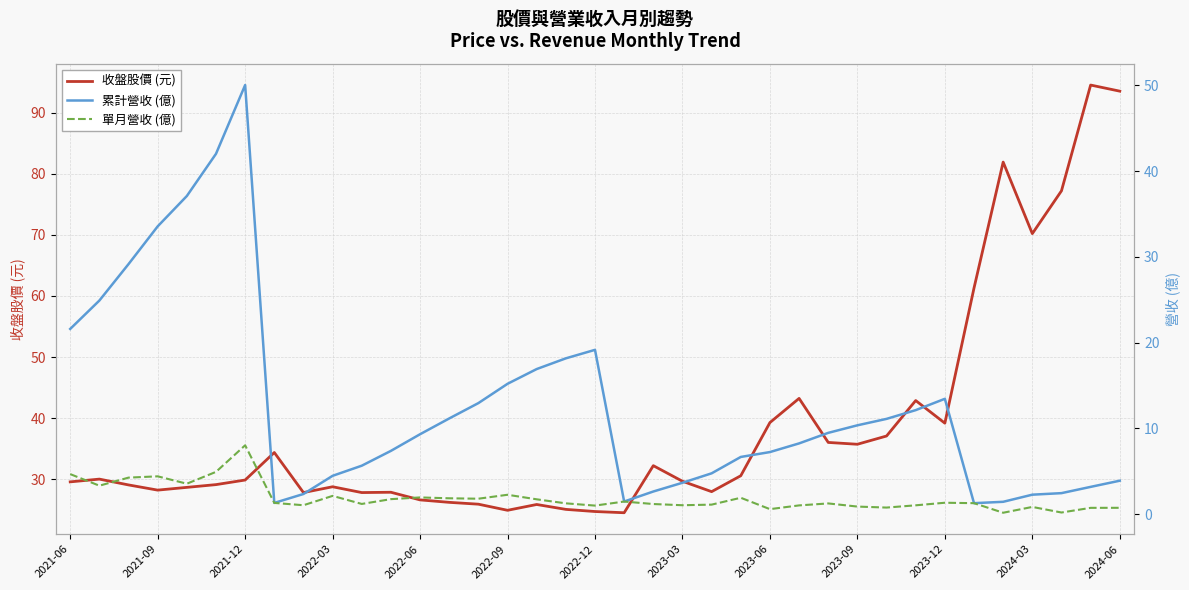

What is the highest value of the 收盤股價 (元) series?

94.5